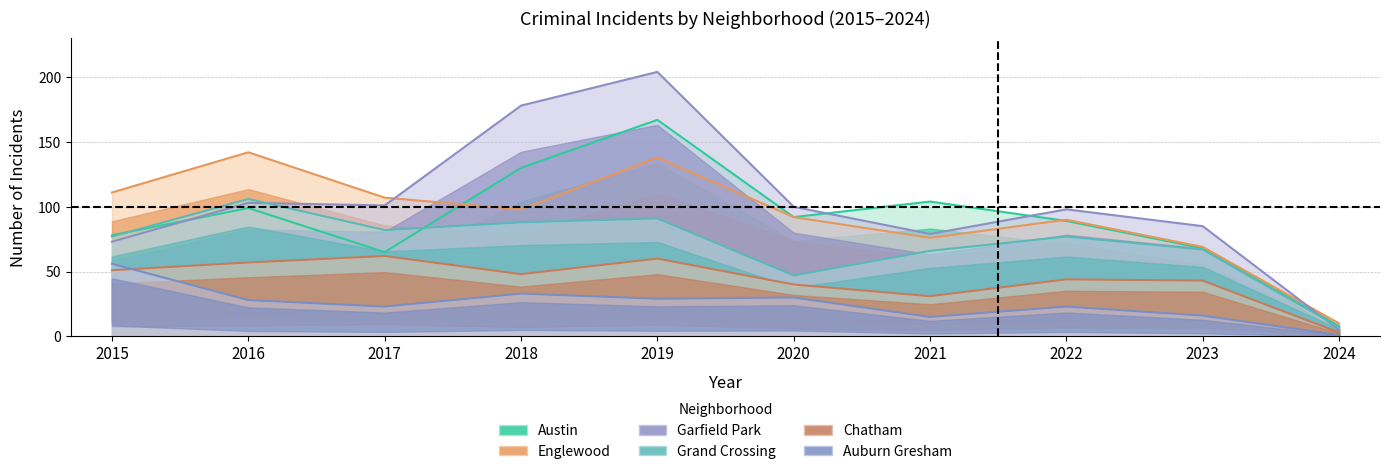

List the series in order of their peak value, highest first.

Garfield Park, Austin, Englewood, Grand Crossing, Chatham, Auburn Gresham